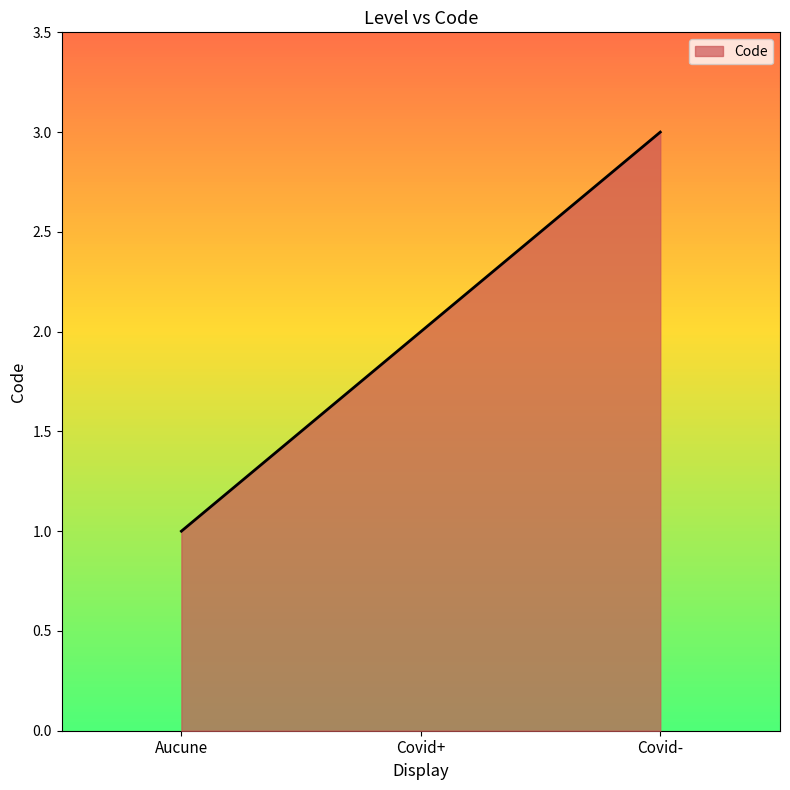

What is the ratio of the value at Covid- to the value at Covid+?

1.5